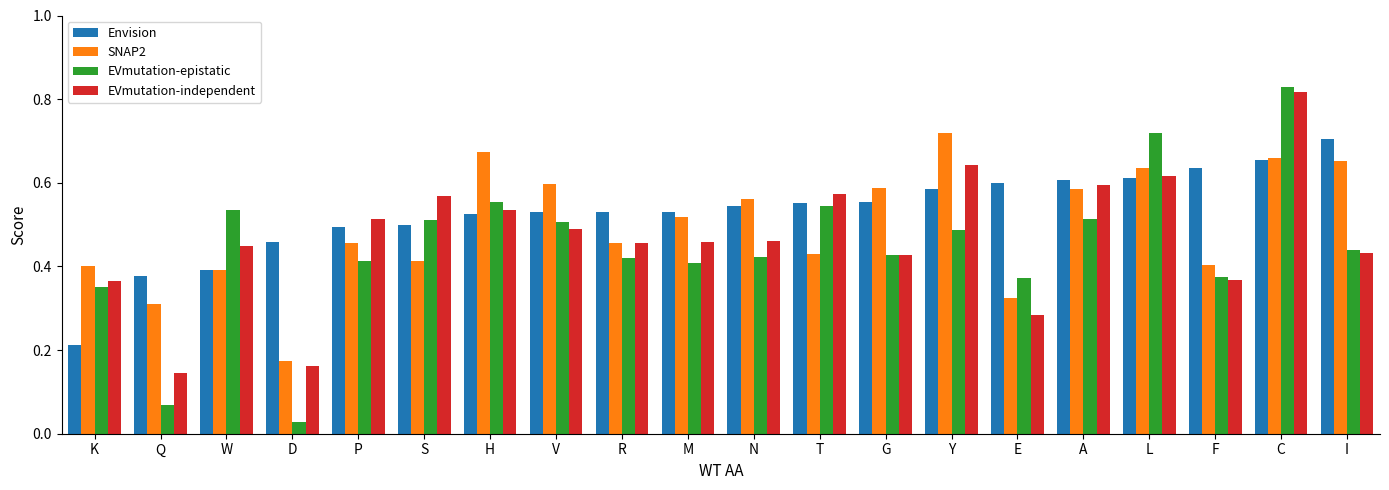

What is the label of the 9th bar from the left?

R